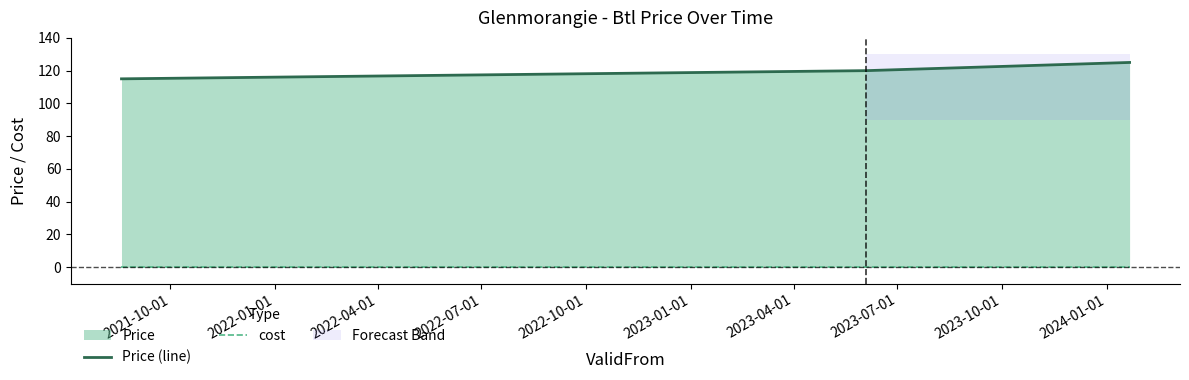

How many categories are shown in the chart?

3